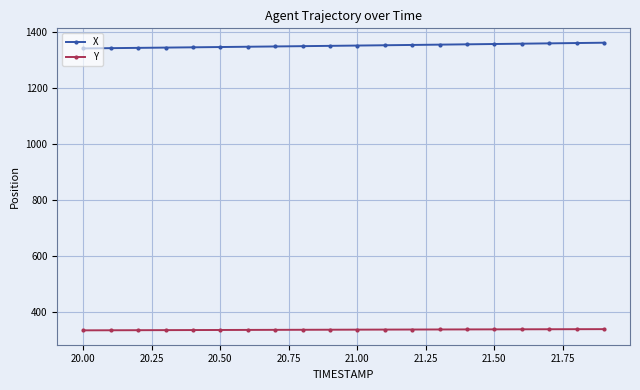

What are all the series names shown in the legend?

X, Y